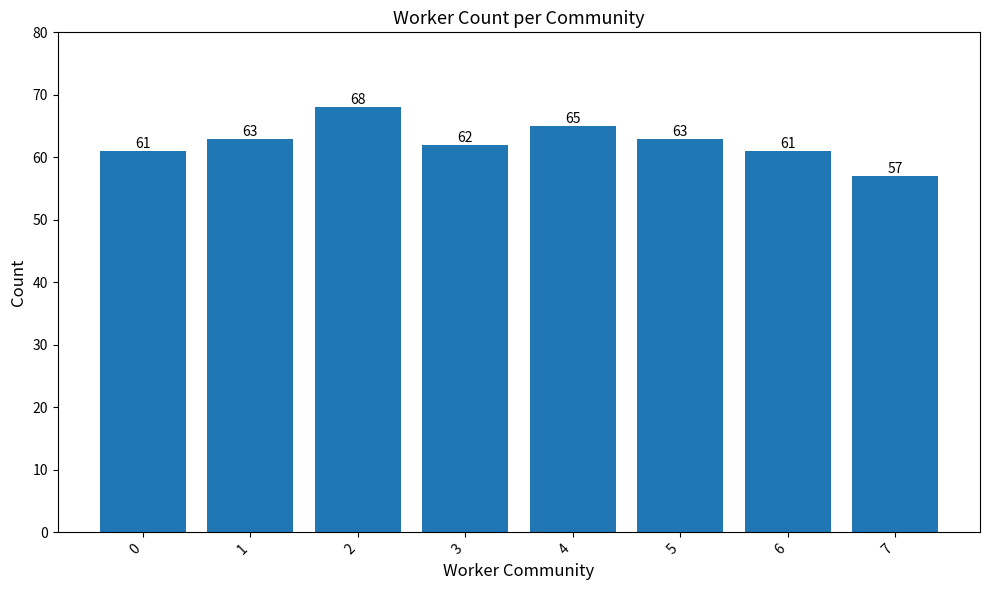

What is the sum of all values?

500